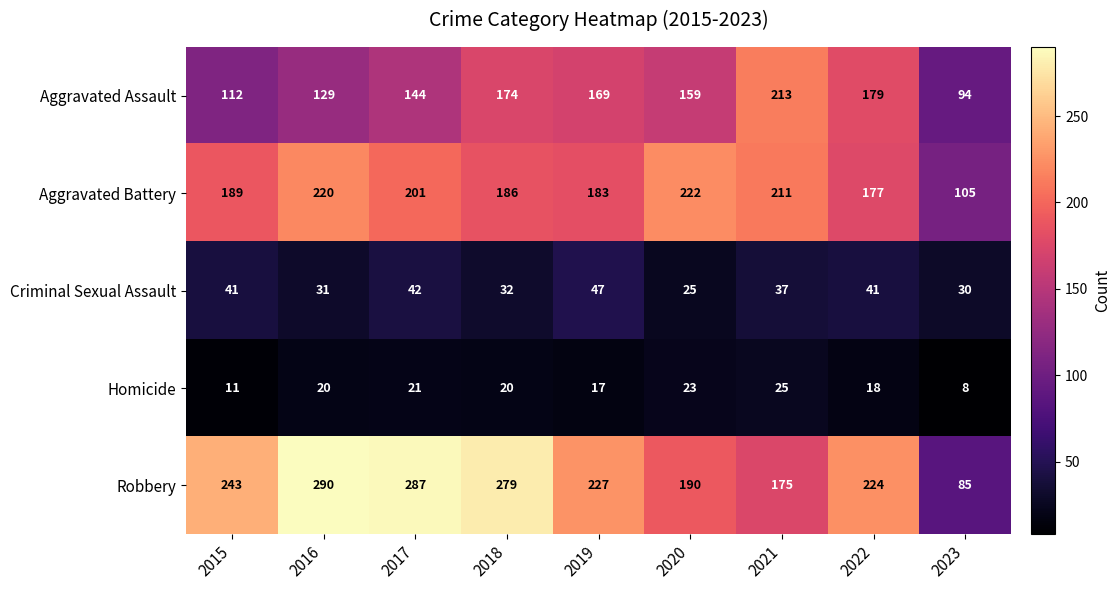

The Criminal Sexual Assault series shows 27 at 2022. True or false?

False